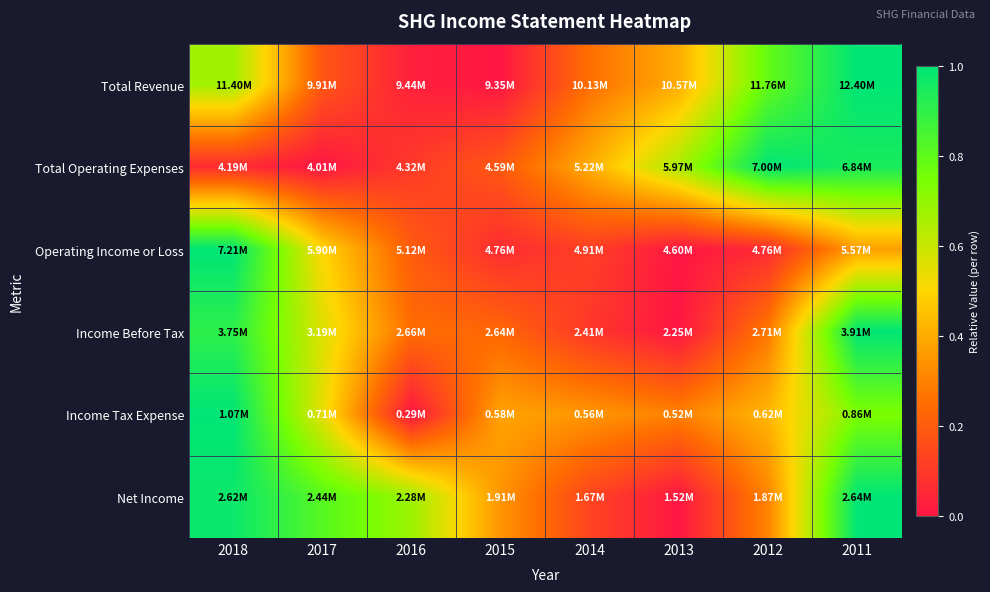

Reading right to left, what are all the values shown in this chart?

Total Revenue: 2011=1.0	2012=0.8	2013=0.4	2014=0.3	2015=0.0	2016=0.0	2017=0.2	2018=0.7
Total Operating Expenses: 2011=0.9	2012=1.0	2013=0.7	2014=0.4	2015=0.2	2016=0.1	2017=0.0	2018=0.1
Operating Income or Loss: 2011=0.4	2012=0.1	2013=0.0	2014=0.1	2015=0.1	2016=0.2	2017=0.5	2018=1.0
Income Before Tax: 2011=1.0	2012=0.3	2013=0.0	2014=0.1	2015=0.2	2016=0.2	2017=0.6	2018=0.9
Income Tax Expense: 2011=0.7	2012=0.4	2013=0.3	2014=0.3	2015=0.4	2016=0.0	2017=0.5	2018=1.0
Net Income: 2011=1.0	2012=0.3	2013=0.0	2014=0.1	2015=0.3	2016=0.7	2017=0.8	2018=1.0